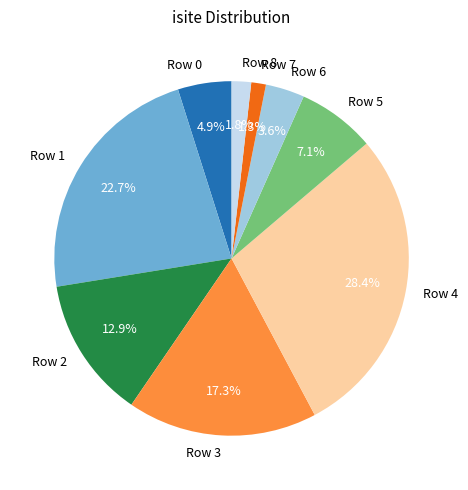

Does Row 3 represent more than half of the total?

No